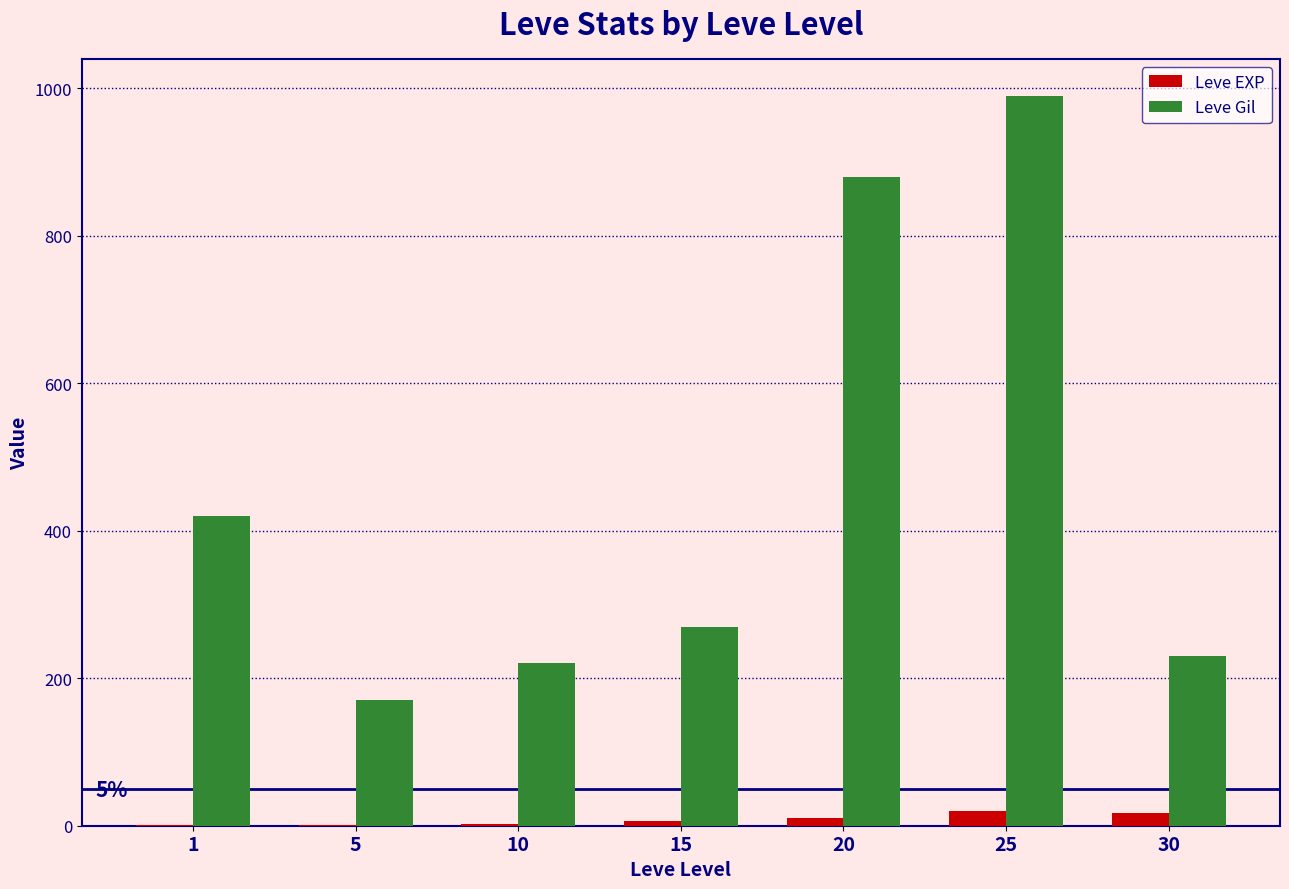

Which label corresponds to the largest value in the chart?

25